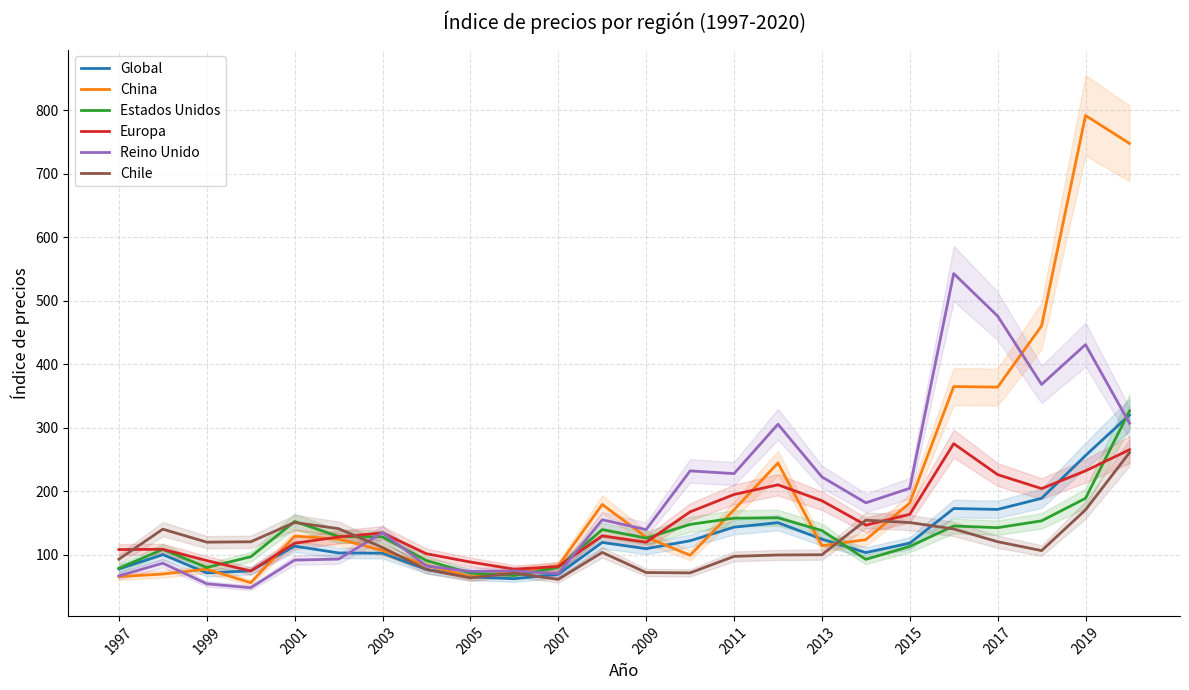

The Global series shows 116.9 at 2005. True or false?

False